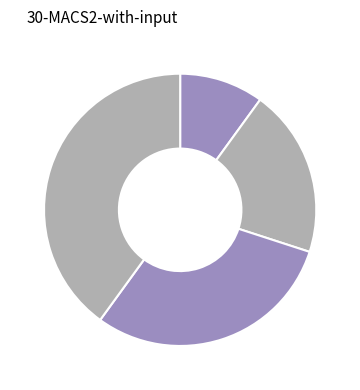

How many slices are in this pie chart?

4